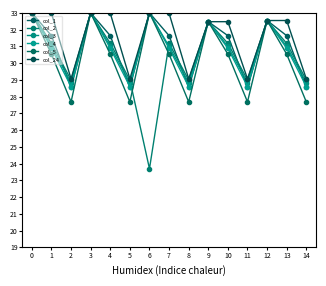

Does the chart have visible grid lines?

No